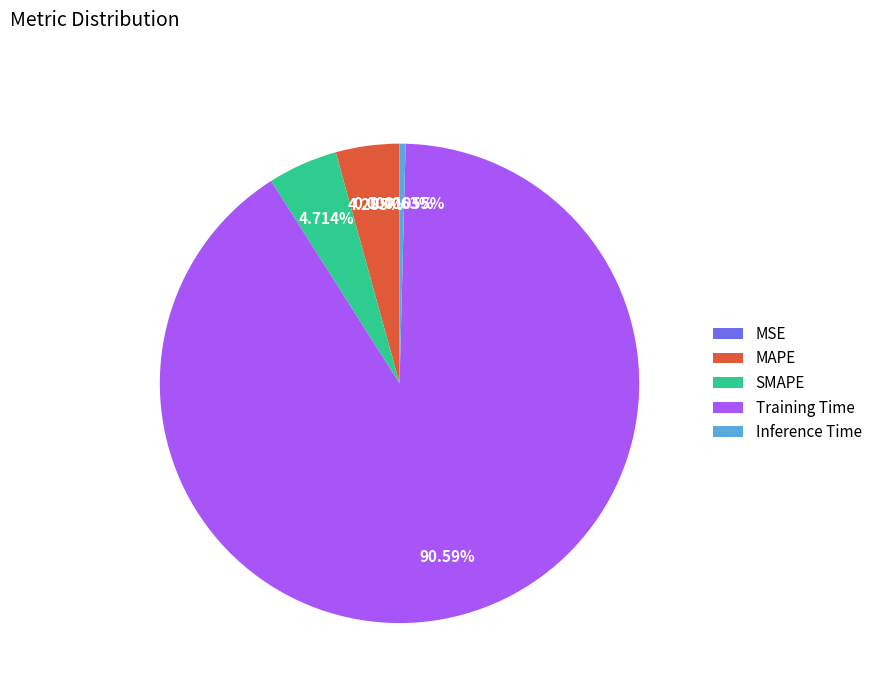

Do SMAPE and Inference Time together represent more than half of the pie?

No